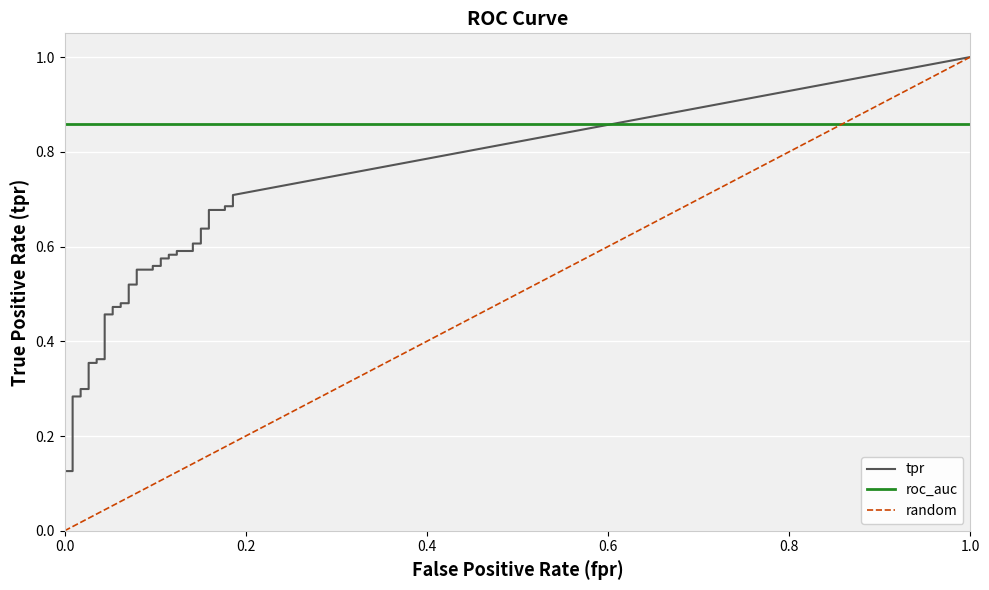

At how many categories does at least one series exceed 0?

40